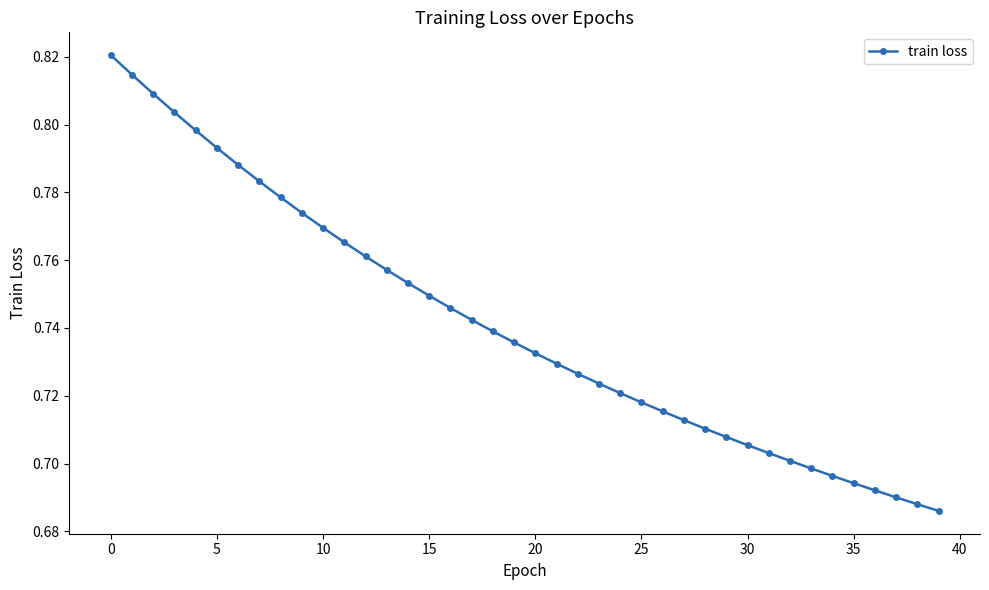

What is the sum of all values?

29.6